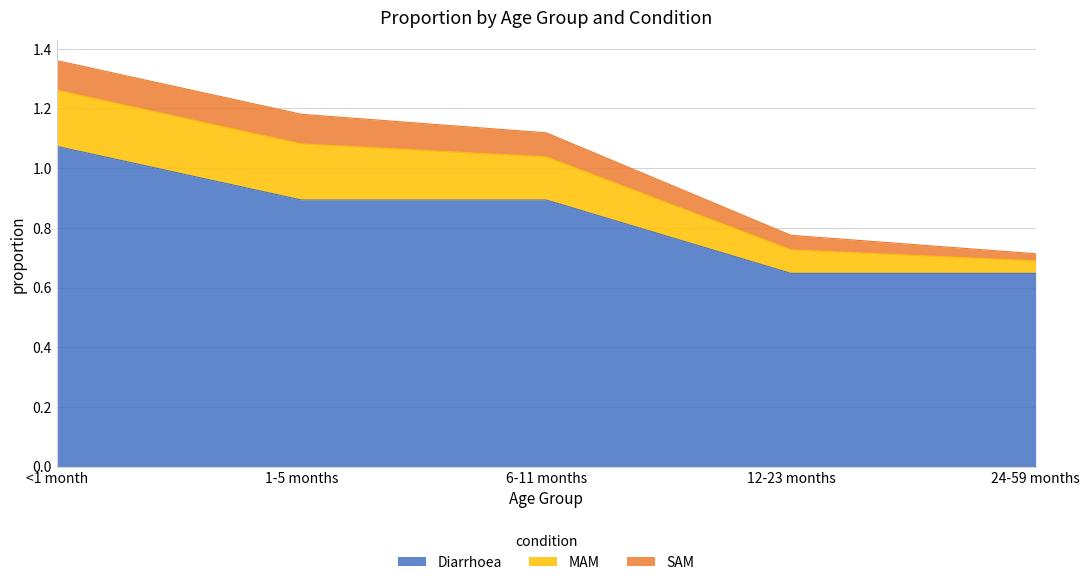

Where is SAM nearest to the value 0?

24-59 months